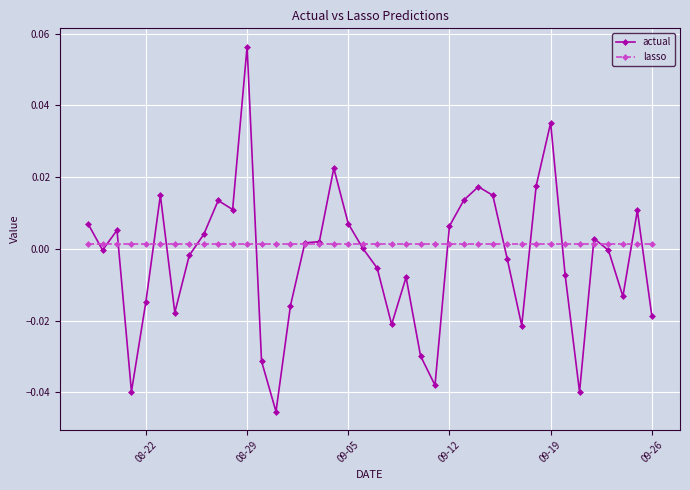

What are all the series names shown in the legend?

actual, lasso